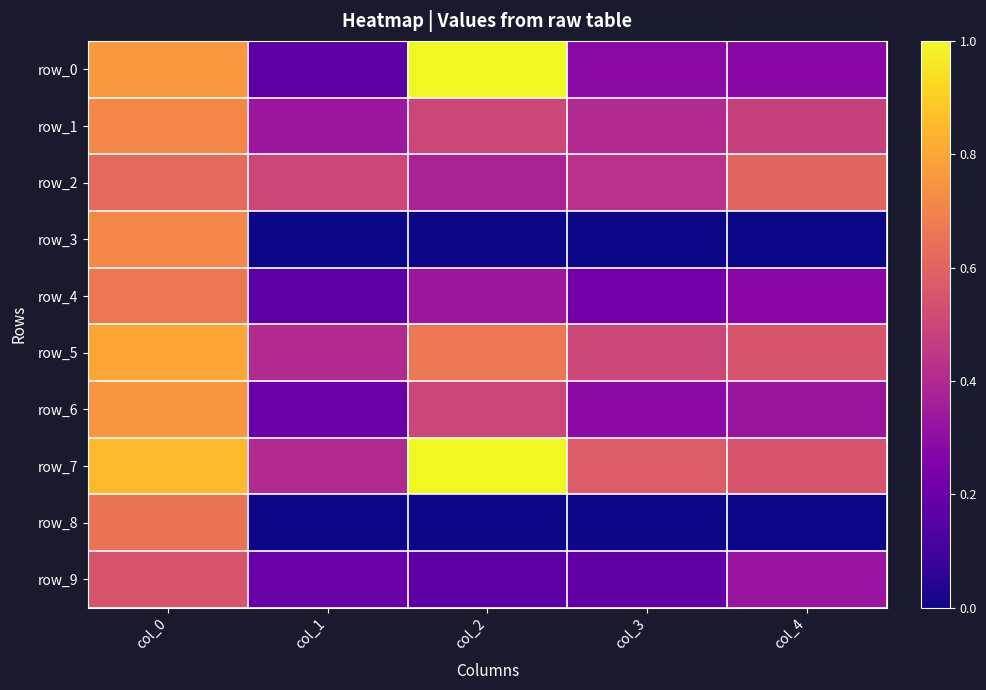

Is the value of row_4 at col_1 greater than the value of row_3 at col_2?

Yes